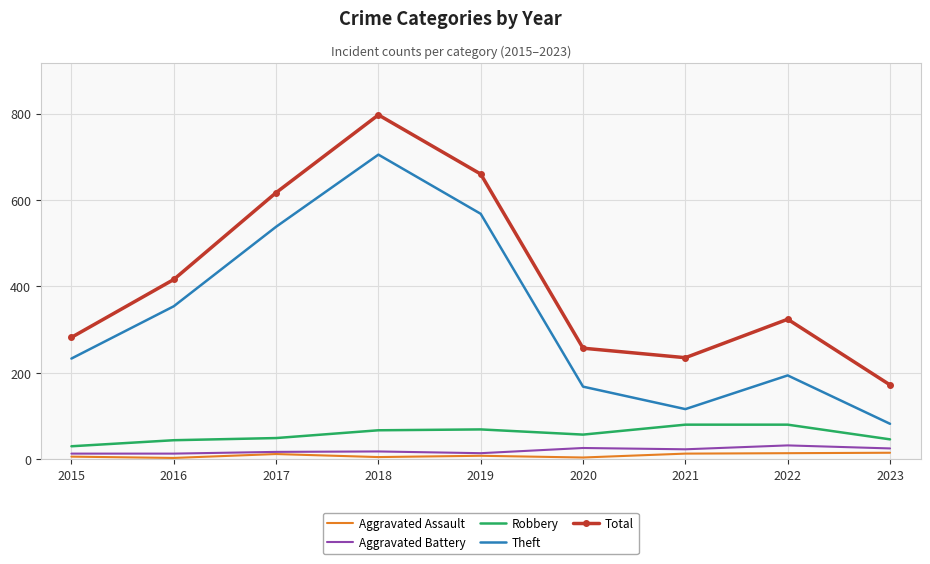

What is the difference between the maximum and minimum values in the Total series?

625